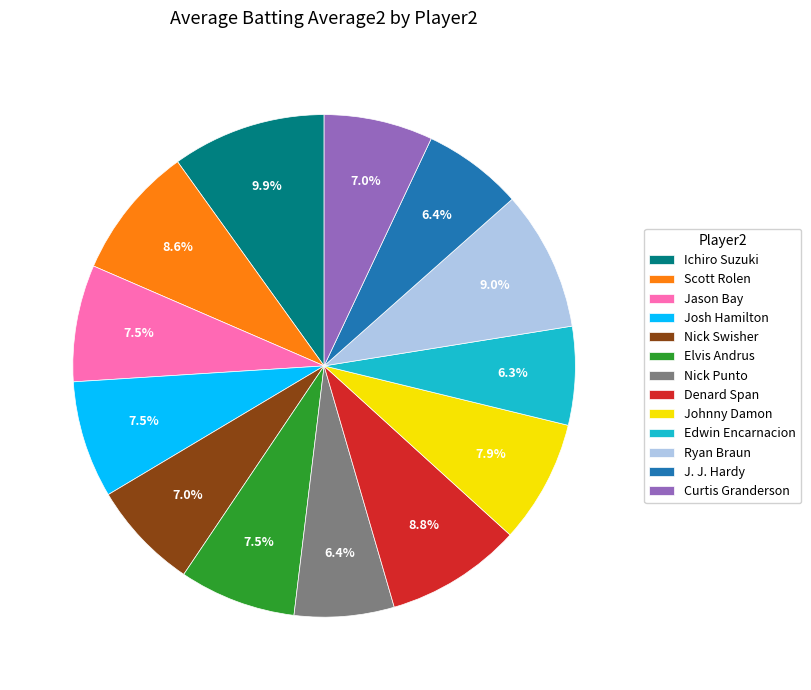

Is J. J. Hardy the majority of the pie?

No